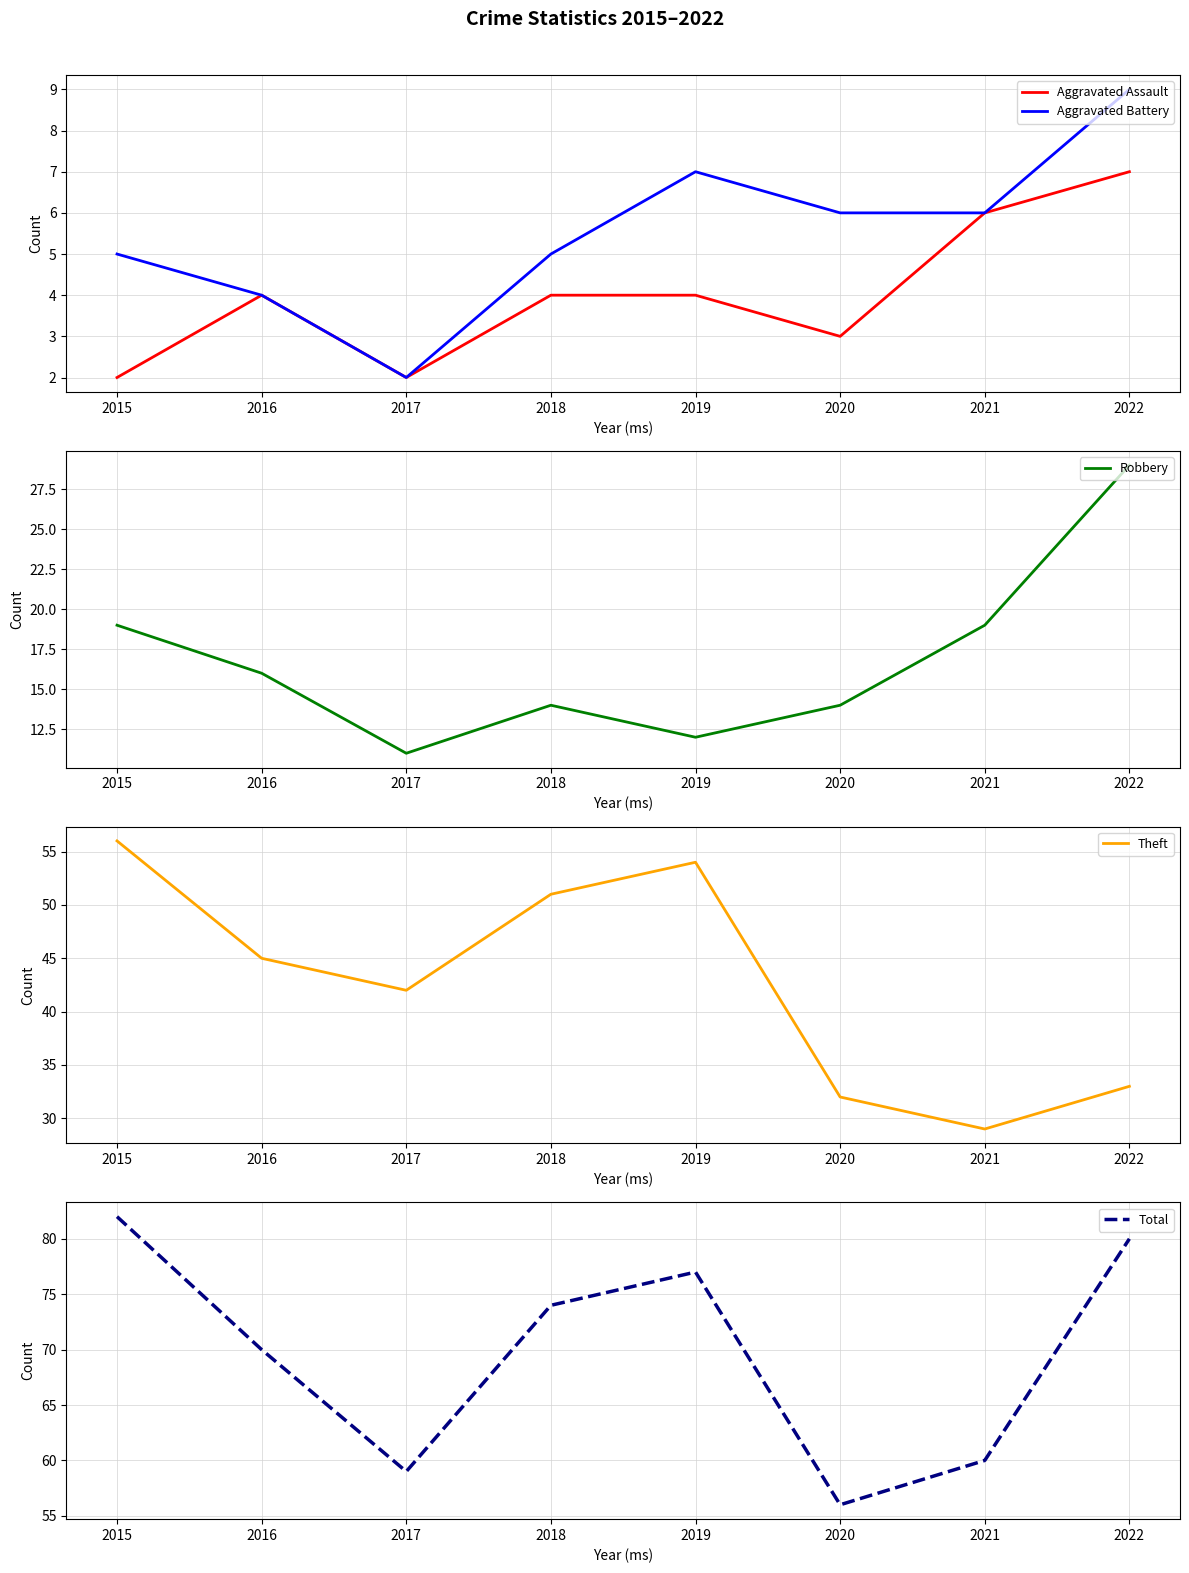

What value does the Robbery series have at 2022, to the nearest 10?

30